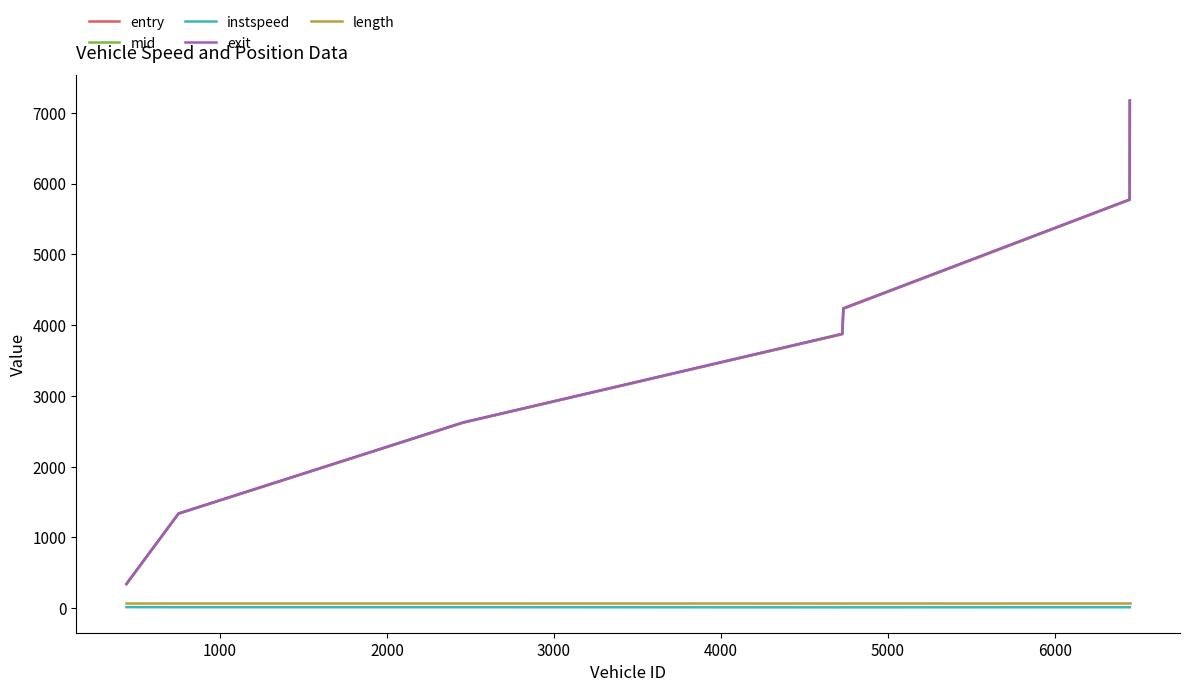

Which series has the widest spread of values?

exit